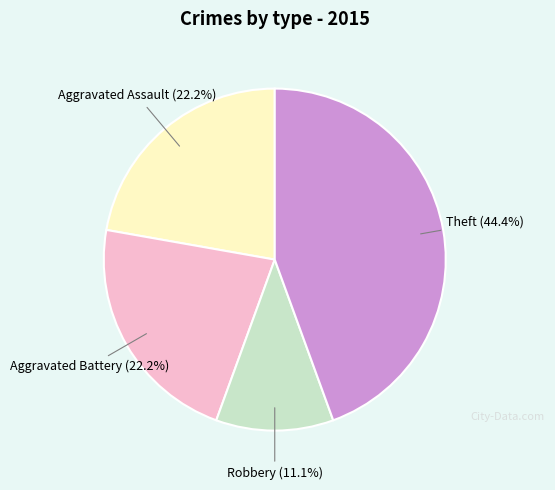

Is there a majority slice in this chart?

No